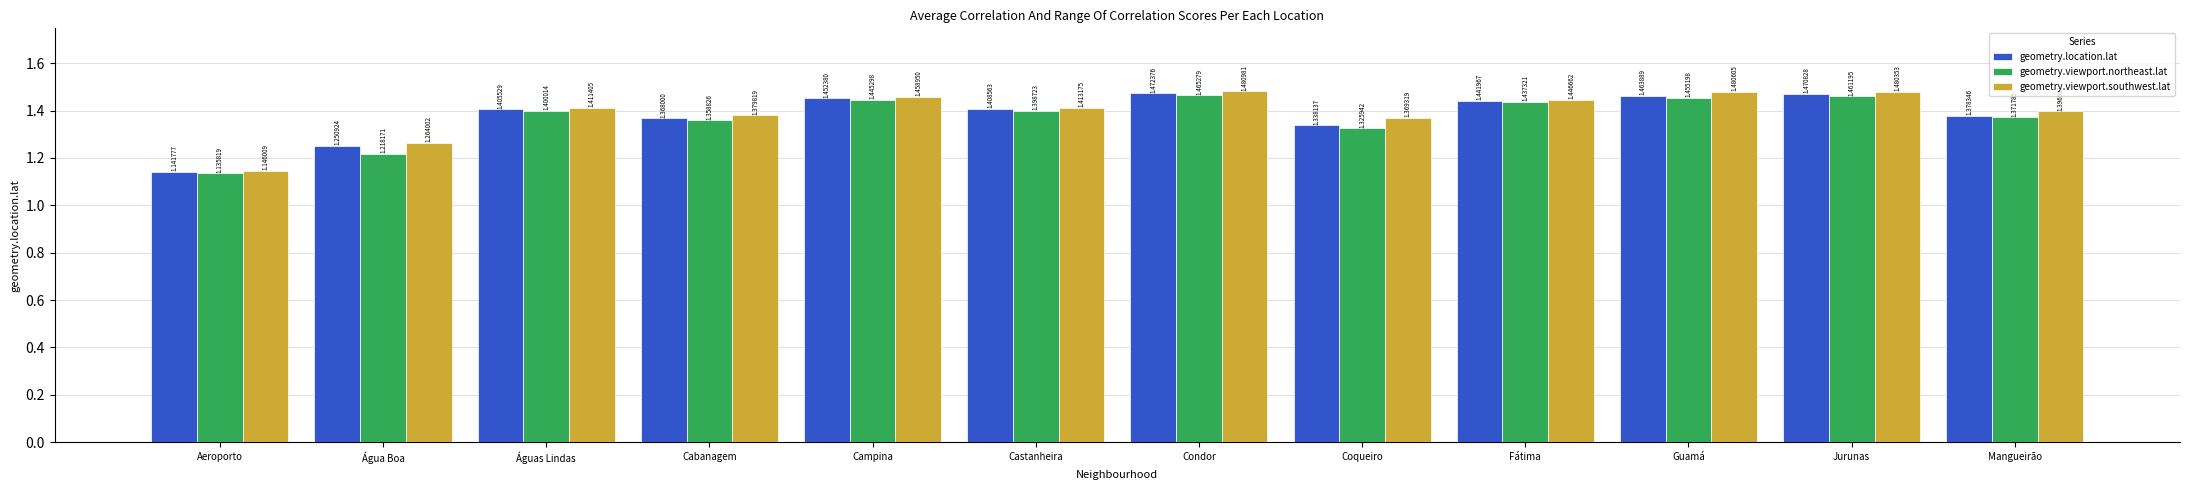

How many bars are there in total?

36